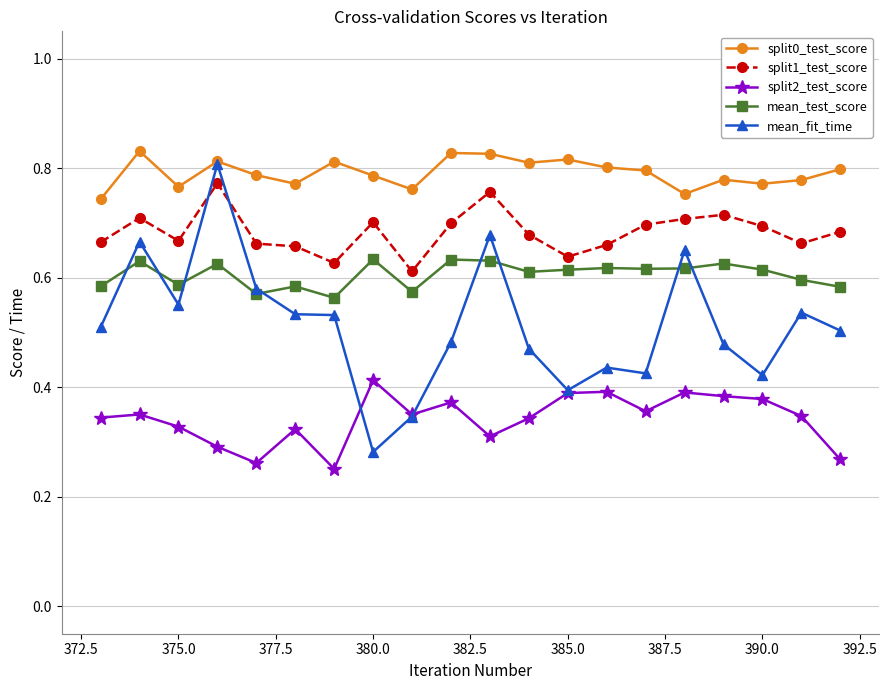

Rank the series by their average value, from lowest to highest.

split2_test_score, mean_fit_time, mean_test_score, split1_test_score, split0_test_score